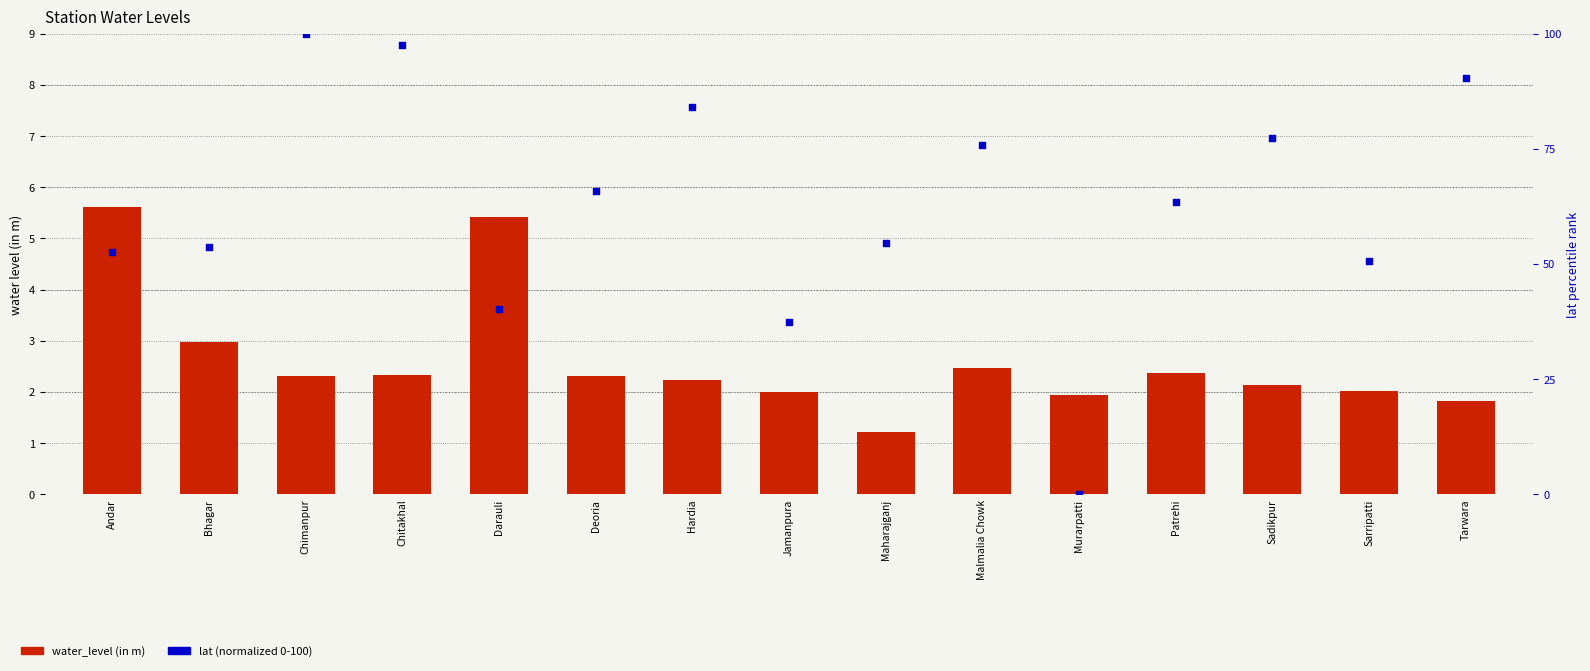

Which series reaches the minimum Y coordinate?

lat (normalized)